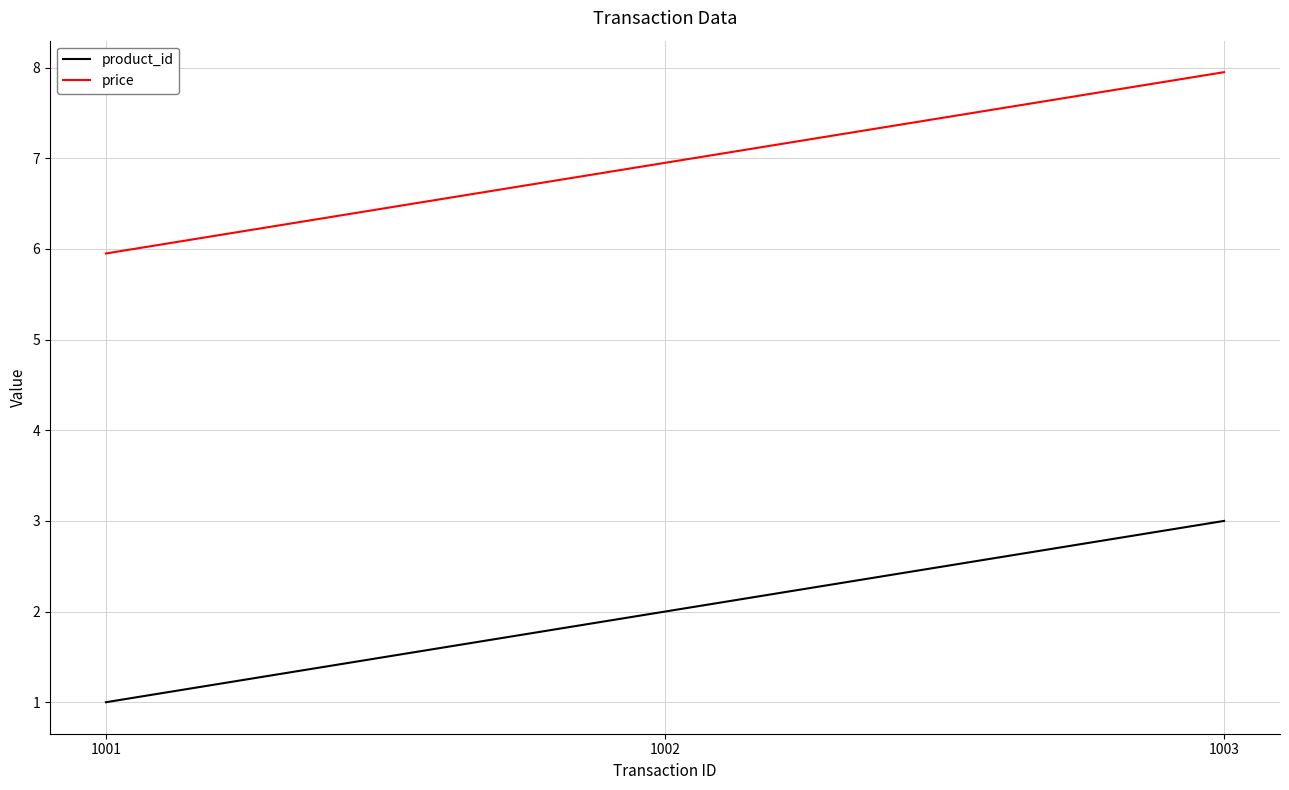

What is the difference between the maximum and minimum values in the price series?

2.0